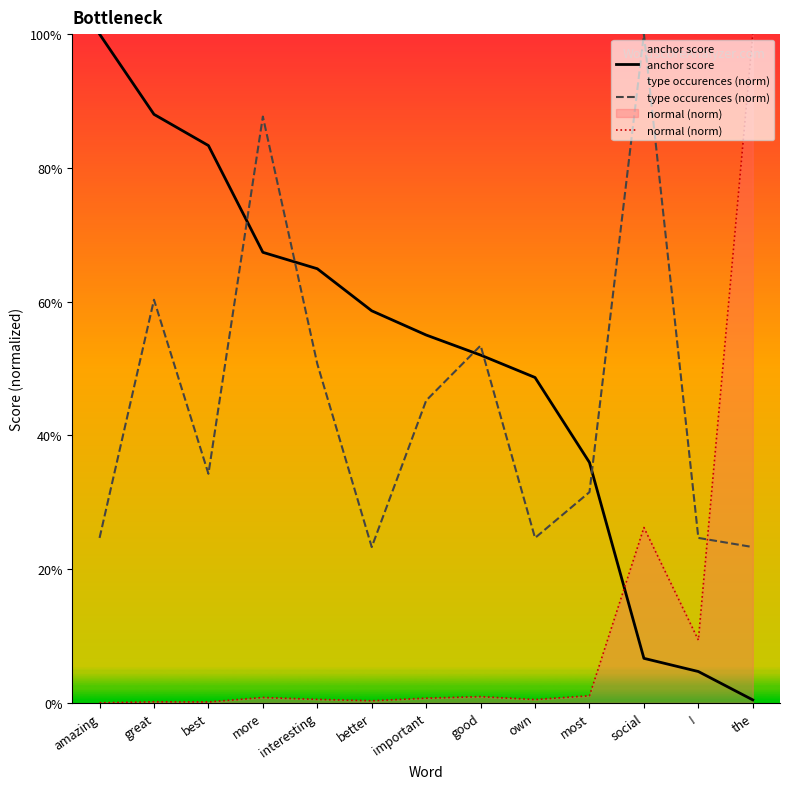

True or false: normal (norm) and type occurences (norm) intersect in this chart.

True